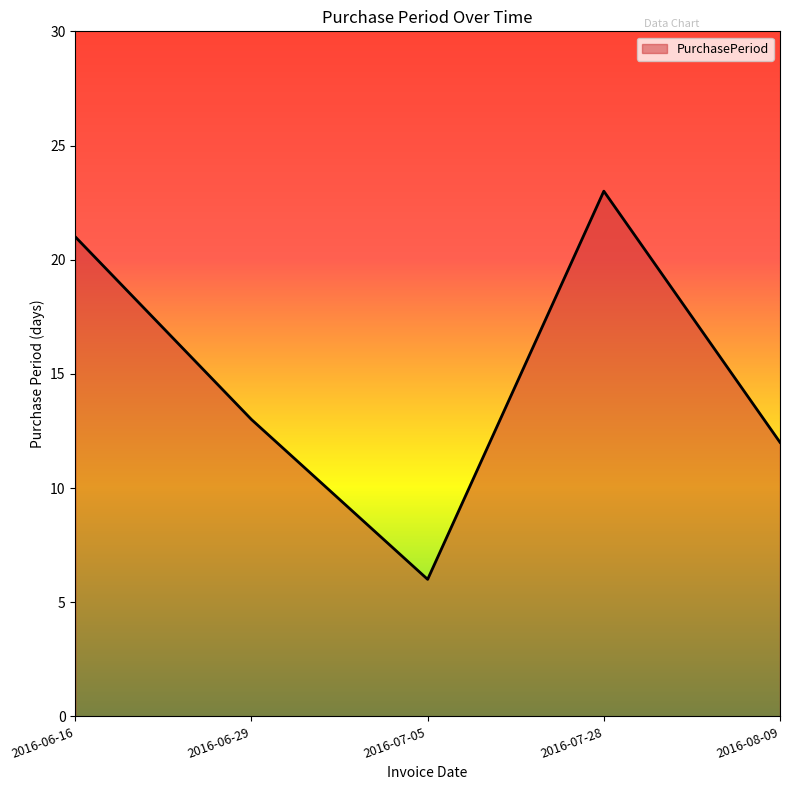

Does the chart display data point markers on the line(s)?

No